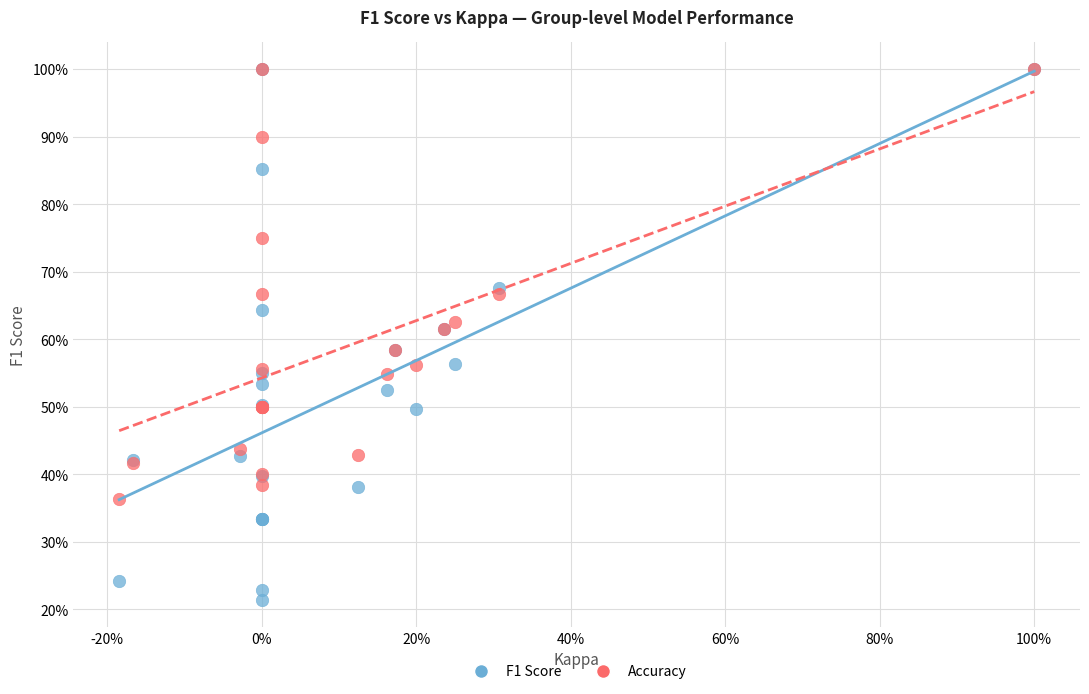

What are all the series names shown in the legend?

F1 Score, Accuracy